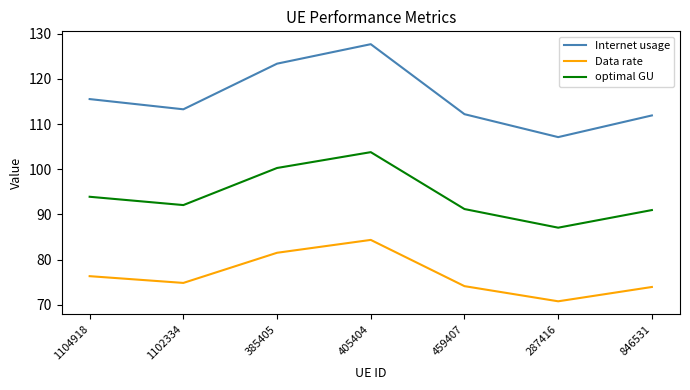

The Internet usage series shows 155.7 at 1102334. True or false?

False